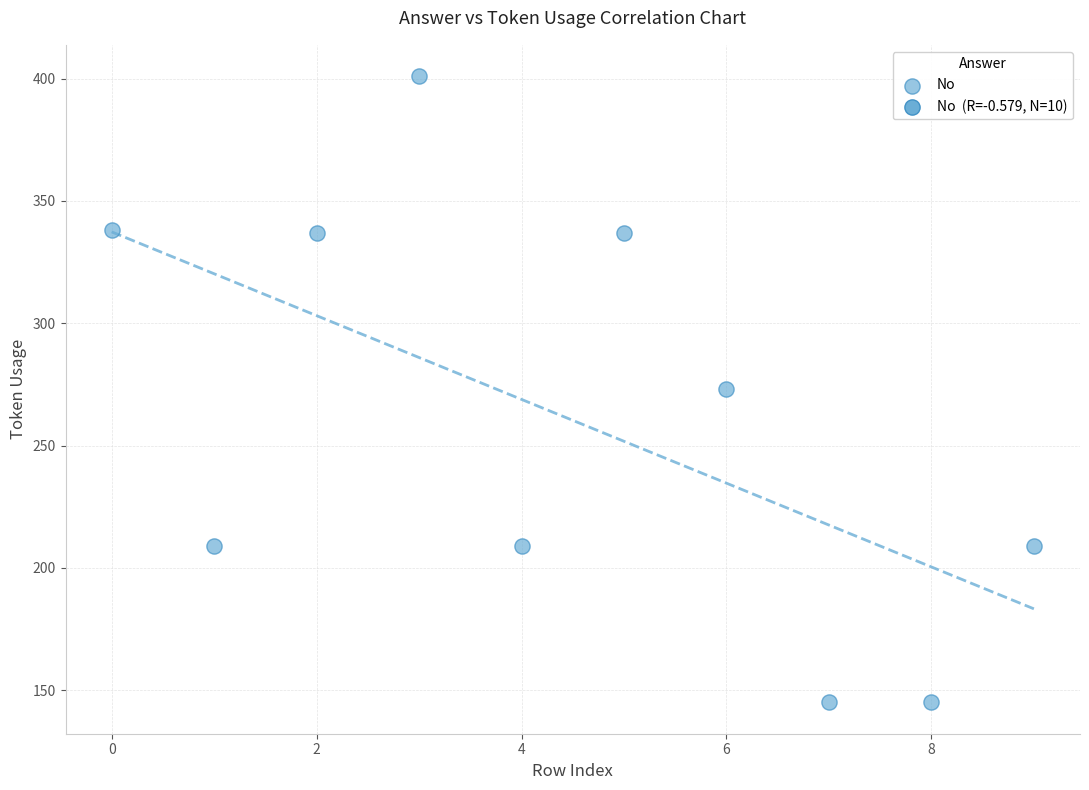

What is the average Y value?

260